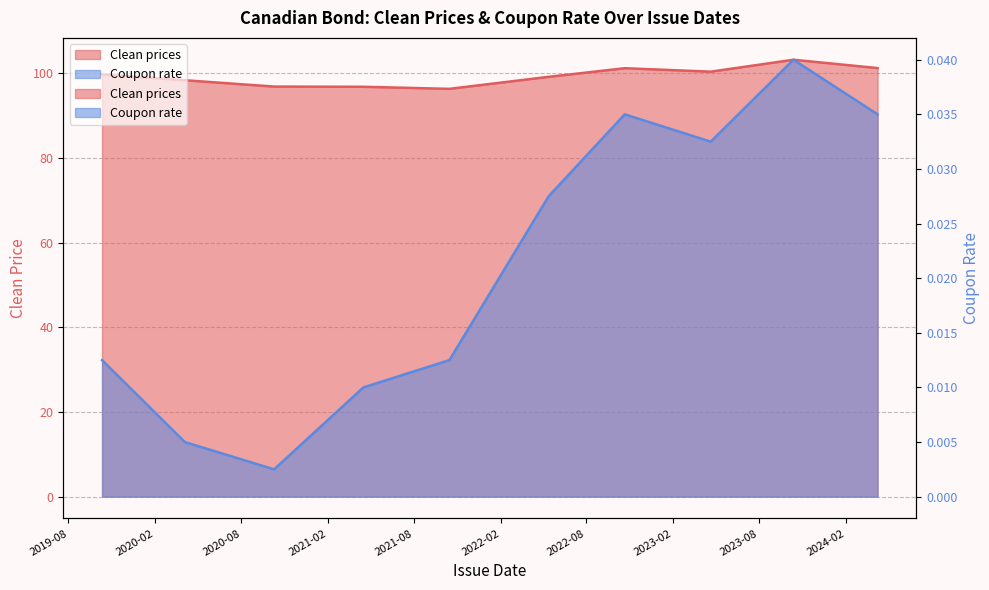

What is the label of the 1st point from the right?

2024-04-08